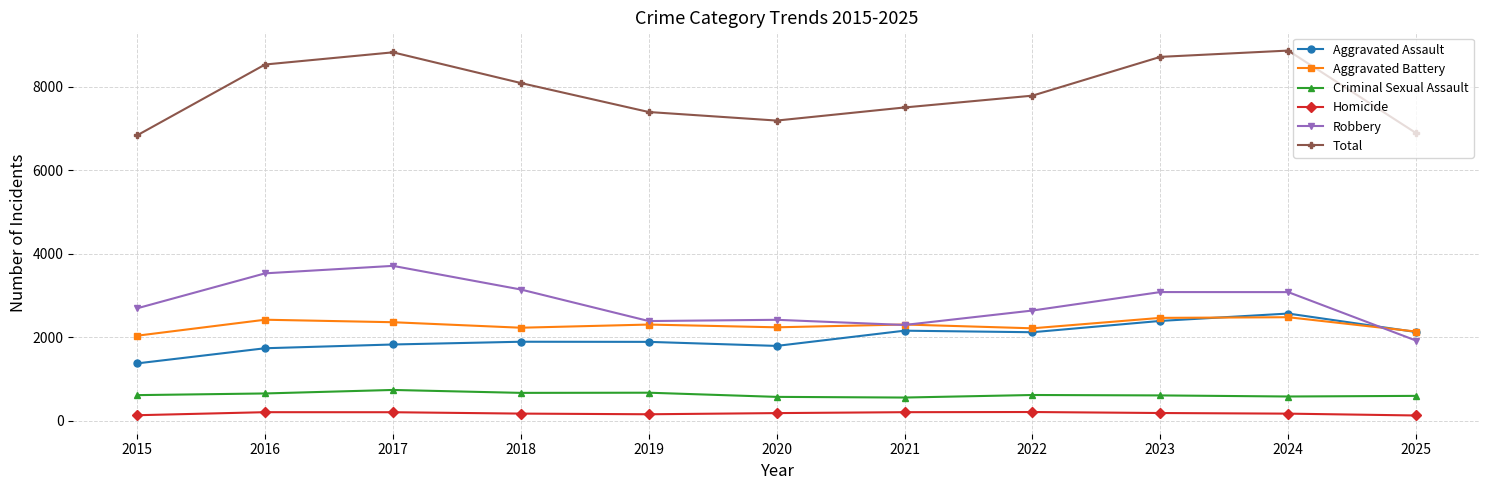

True or false: Criminal Sexual Assault has a value of 991 at 2015.

False